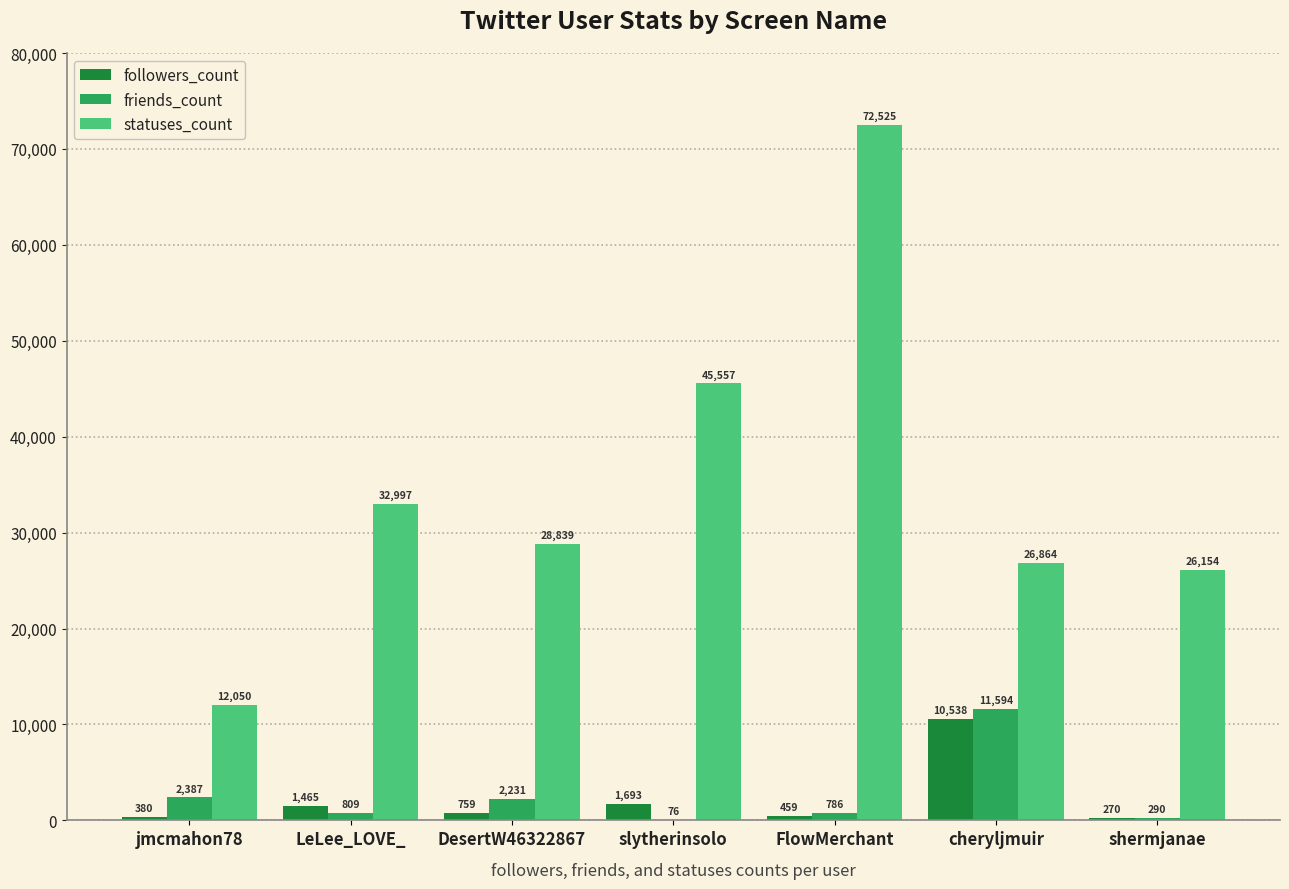

The value of friends_count at jmcmahon78 is 2387. True or false?

True